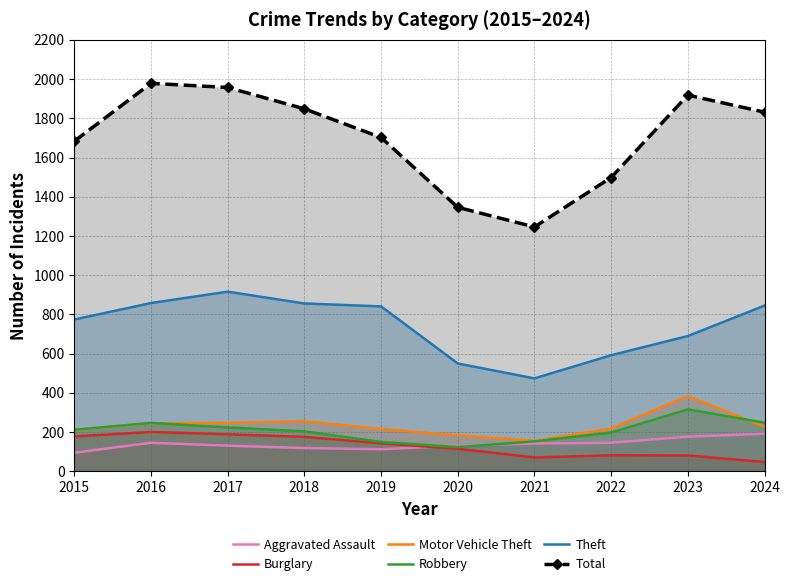

What is the maximum value for Theft?

916